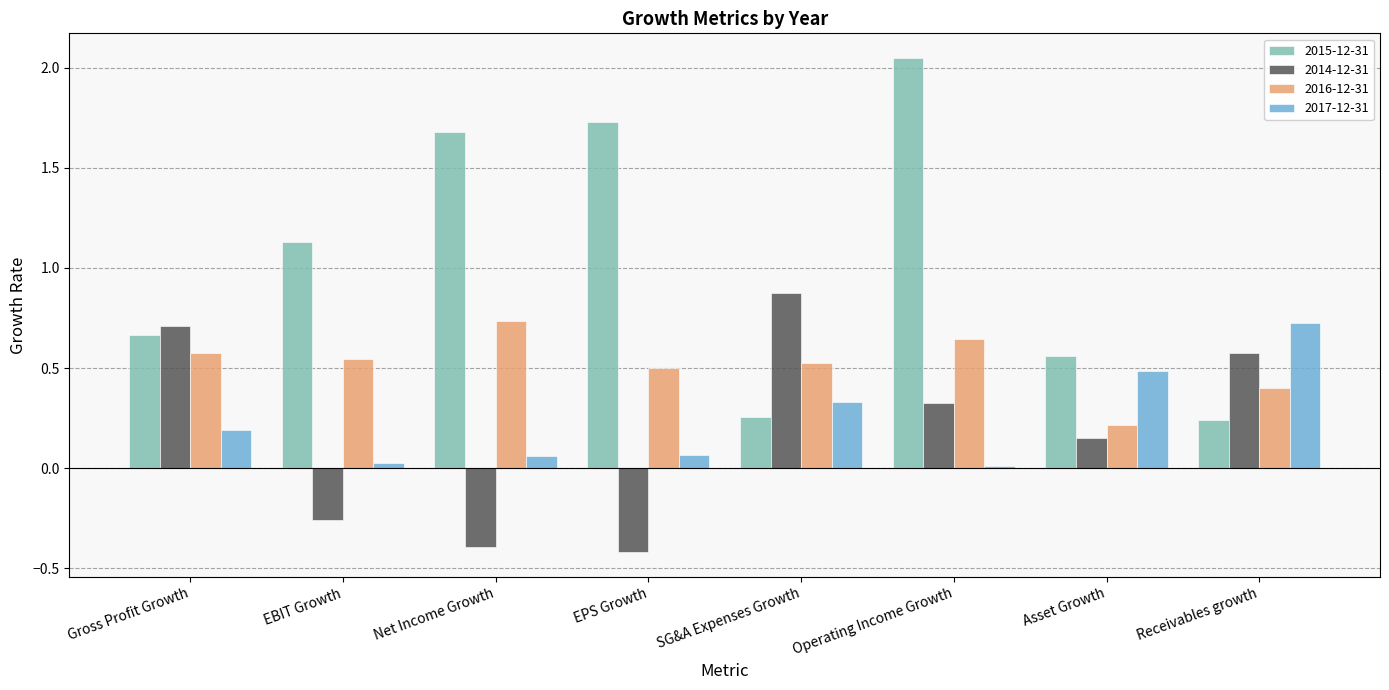

What are all the series names shown in the legend?

2015-12-31, 2014-12-31, 2016-12-31, 2017-12-31